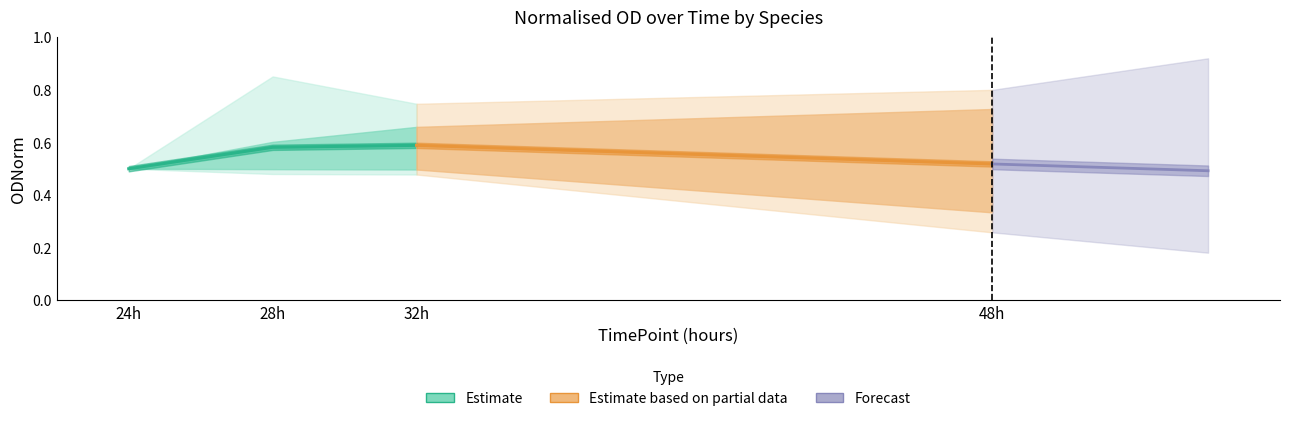

At how many categories does at least one series exceed 0?

4